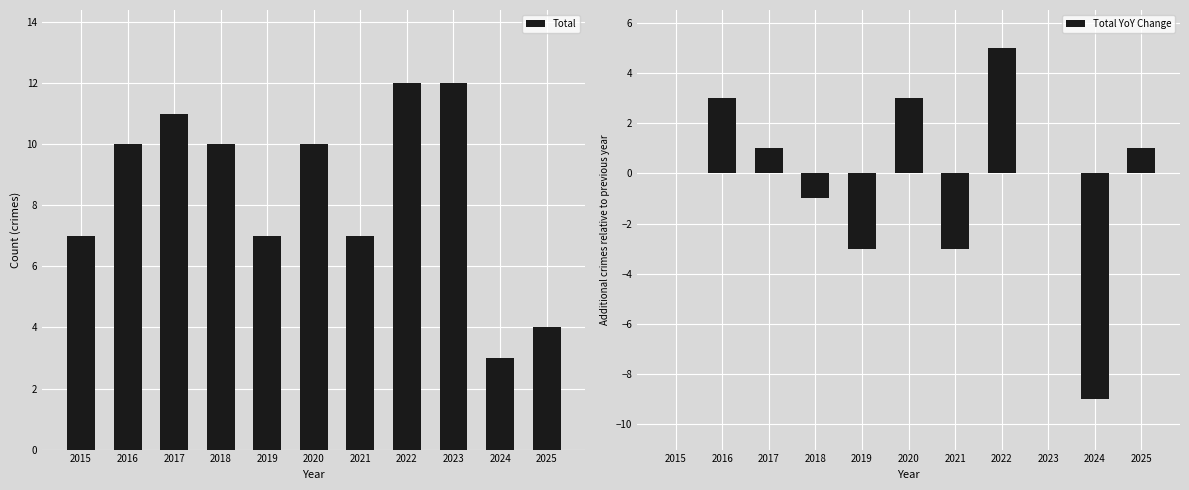

The Total YoY Change series shows 1 at 2025. True or false?

True